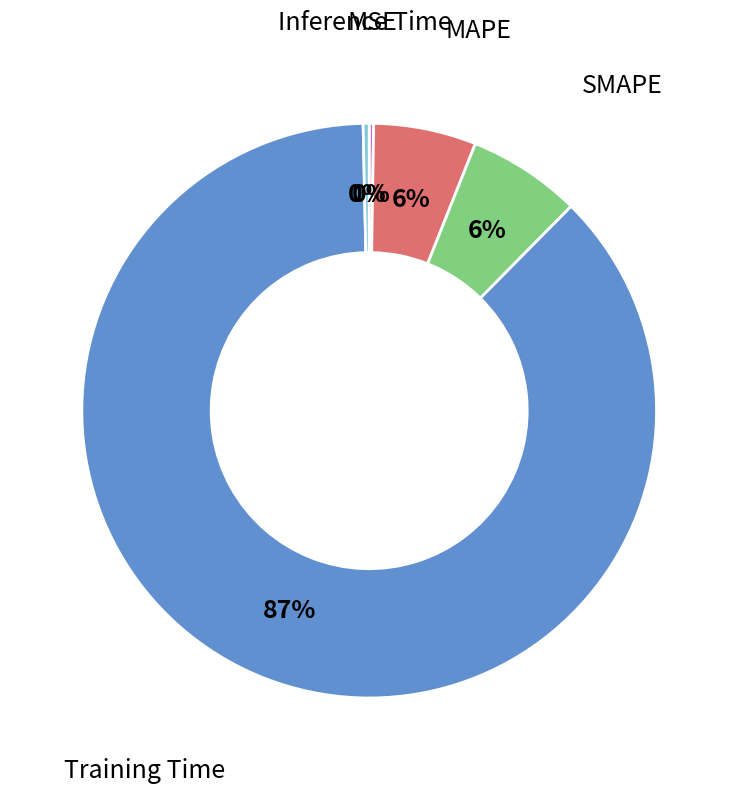

Is there a majority slice in this chart?

Yes